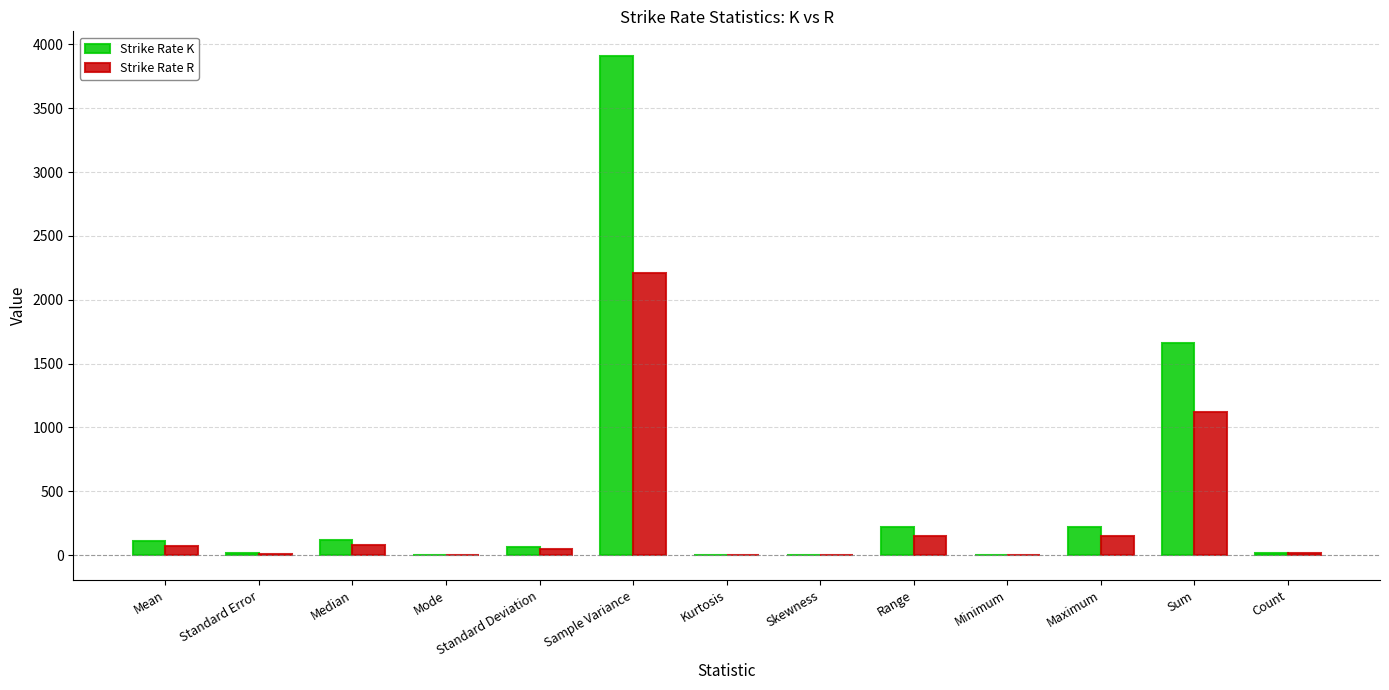

How many data points does each series have?

13